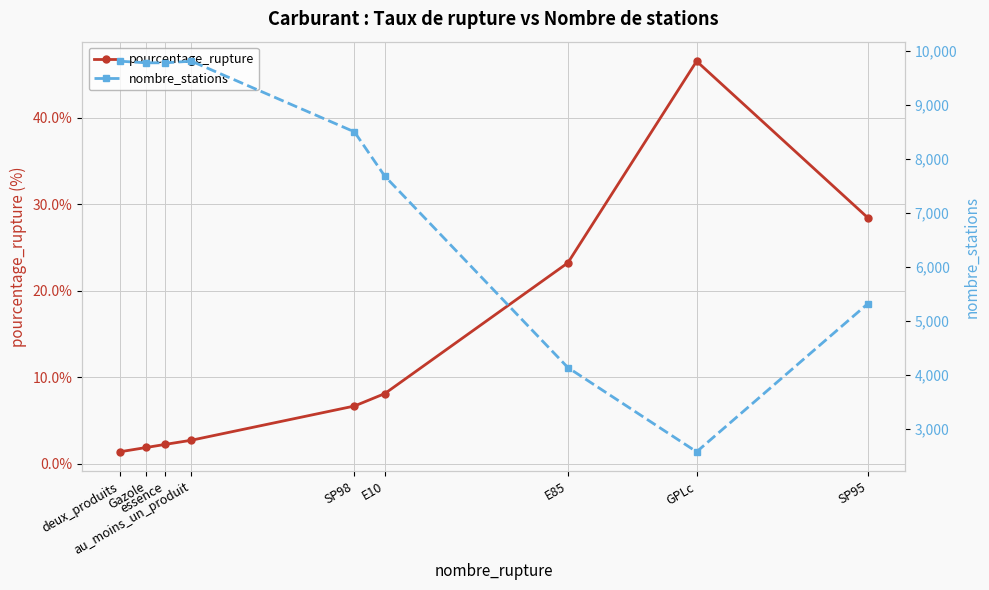

What is the difference between the maximum and minimum values in the nombre_stations series?

7241.0